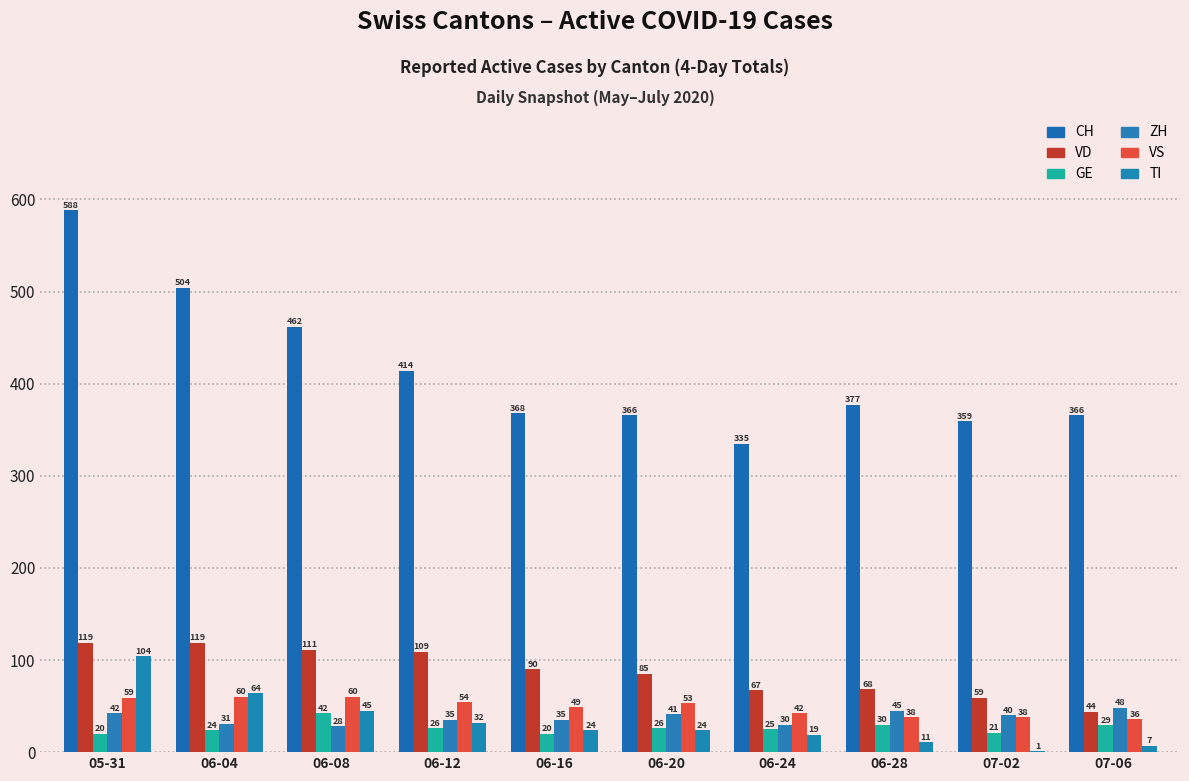

The CH series shows 537 at 07-06. True or false?

False